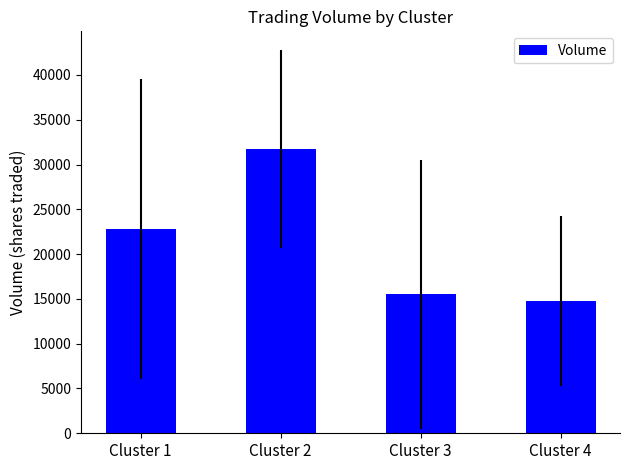

The value at Cluster 1 is 11674.1. True or false?

False